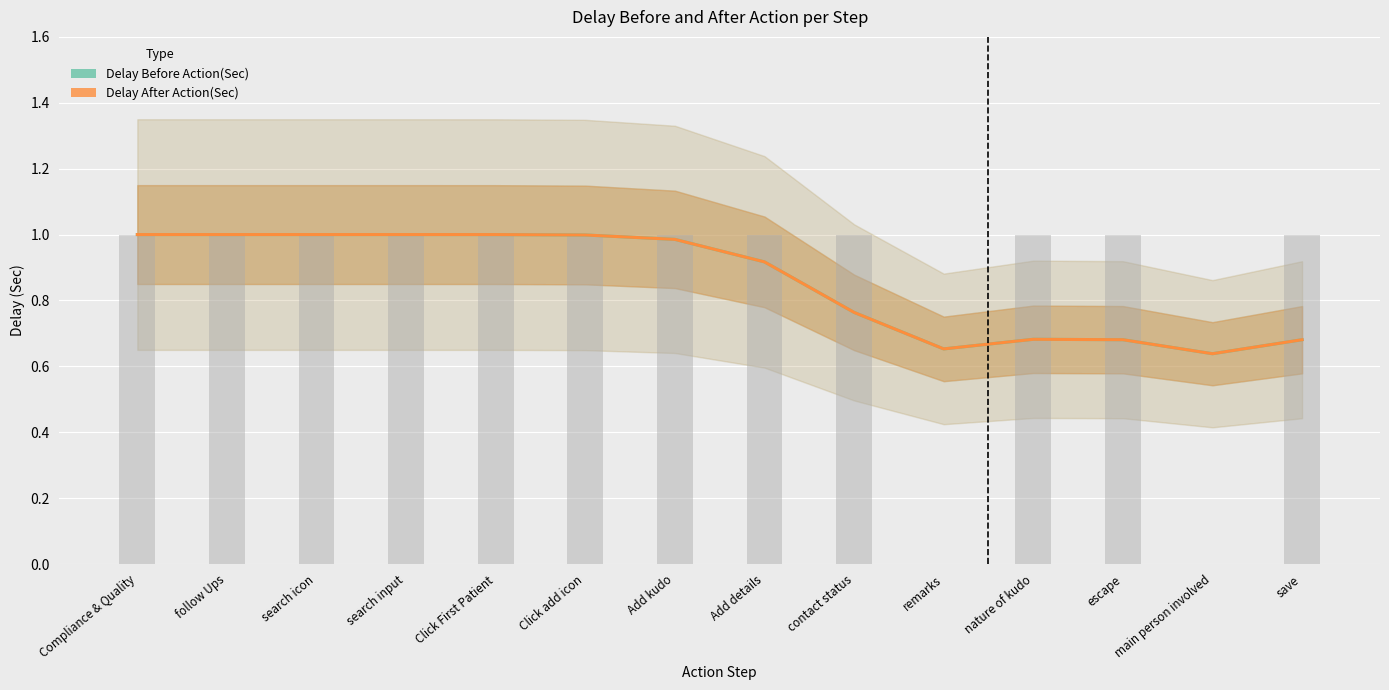

The Delay Before Action(Sec) series shows 1.6 at search input. True or false?

False